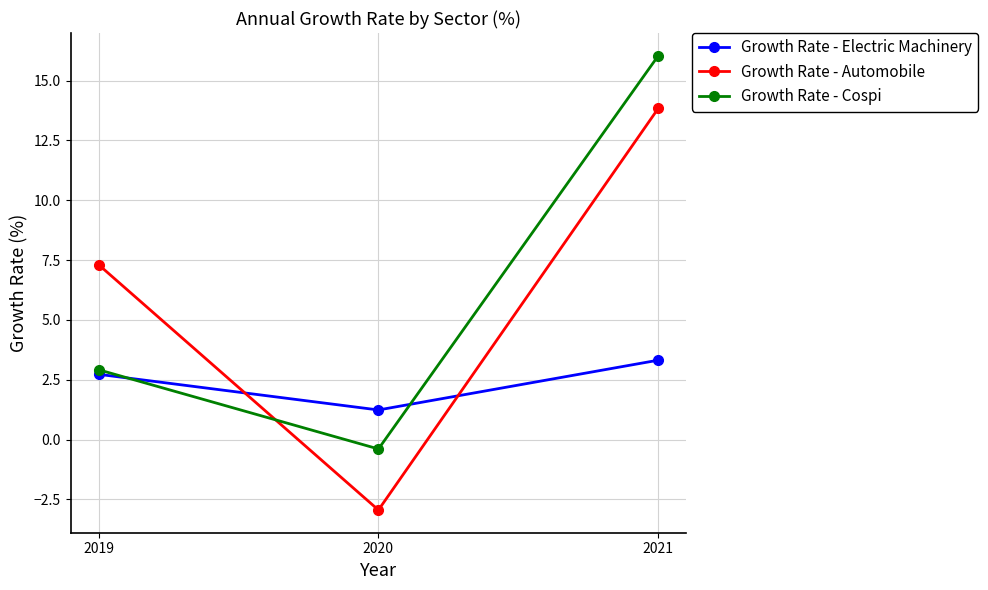

What is the spread (max minus min) of values at 2020?

4.2